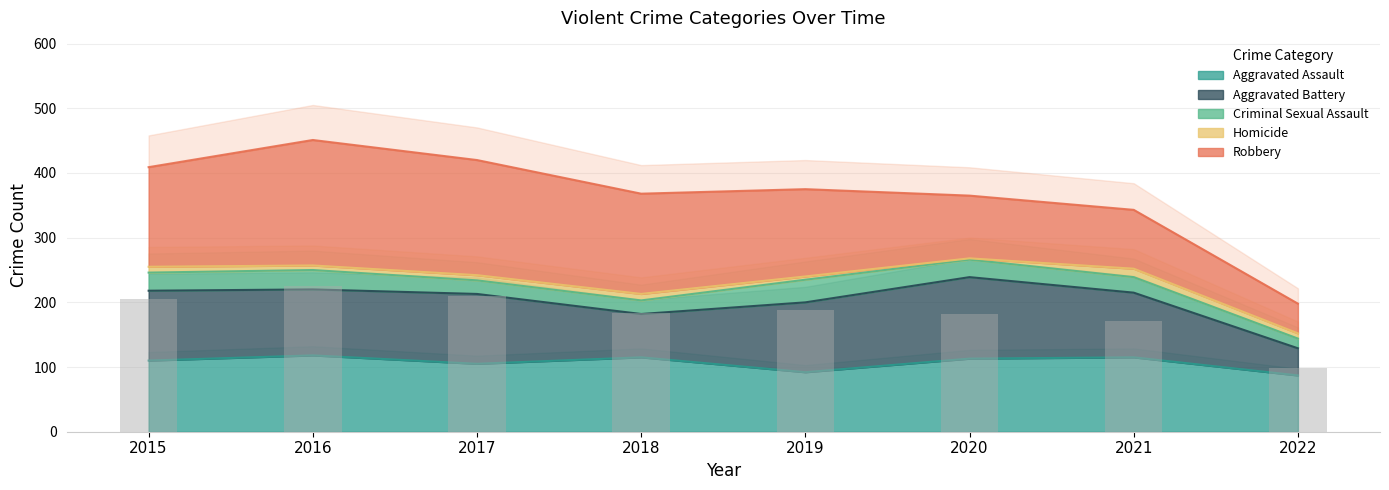

What is the spread (max minus min) of values at 2022?

79